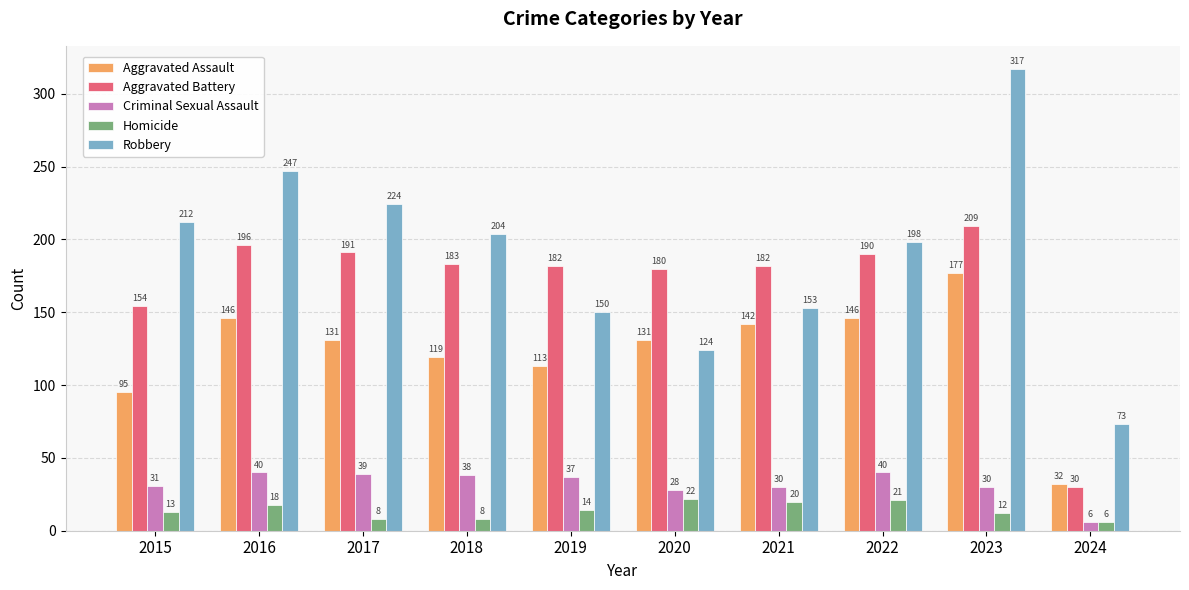

How many bars are there in each group?

5